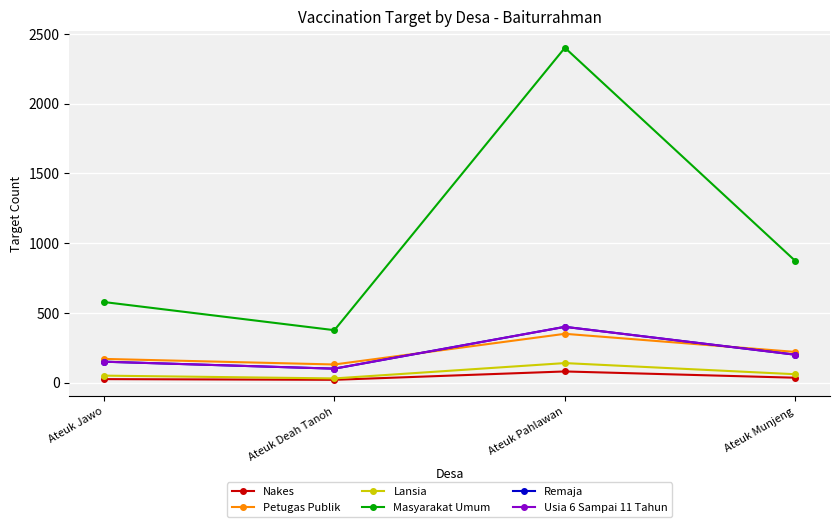

Is this an area chart (filled region under the line)?

No